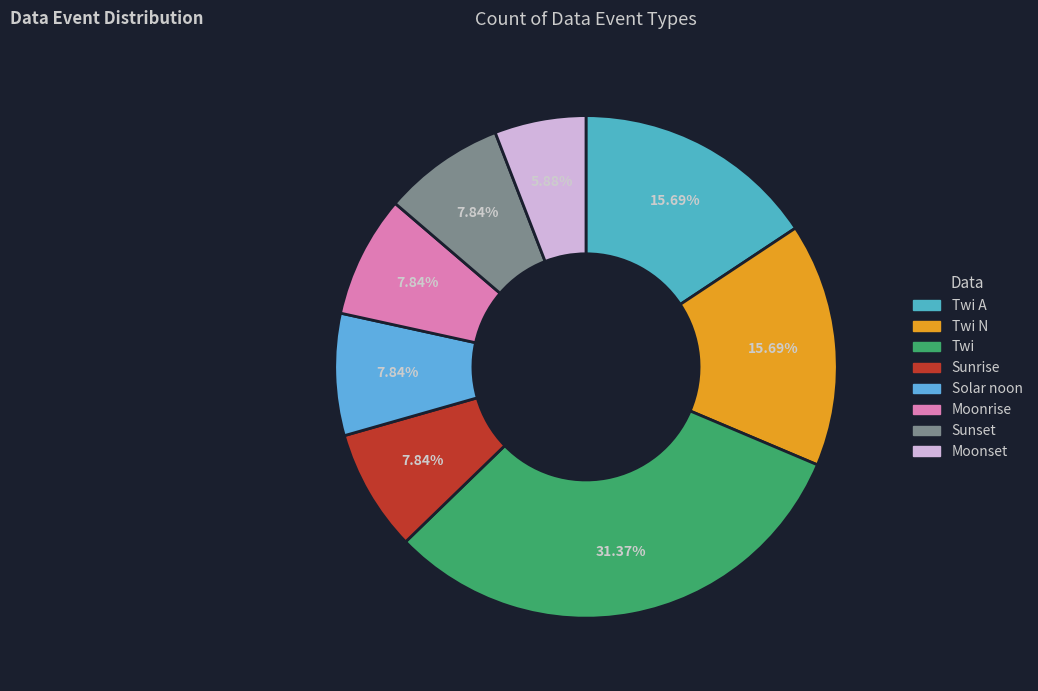

Count the number of slices in the pie.

8